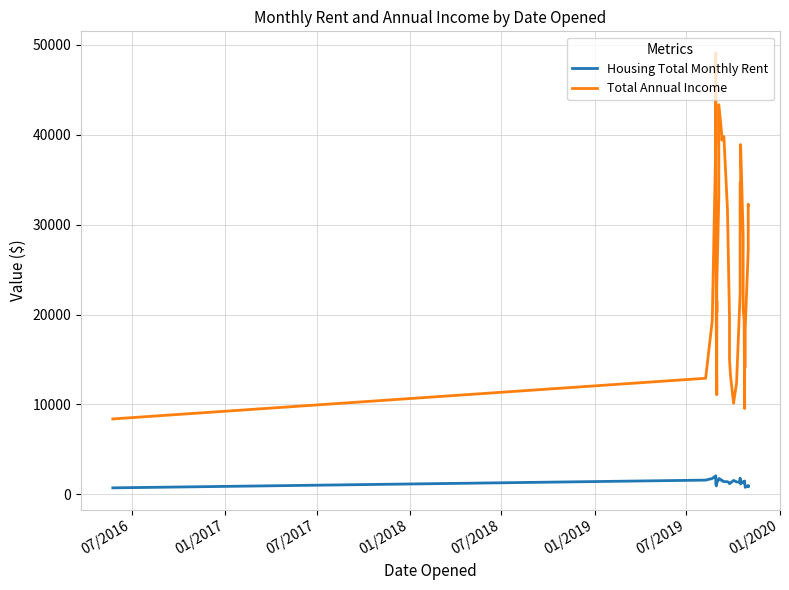

How many lines are shown in the chart?

2